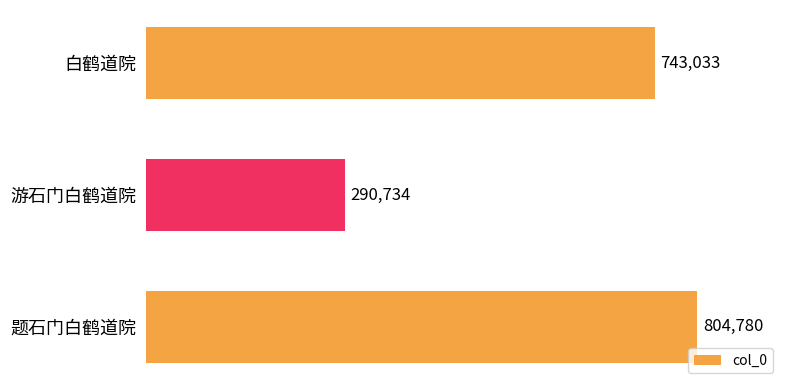

What is the ratio of the value at 题石门白鹤道院 to the value at 游石门白鹤道院?

2.8